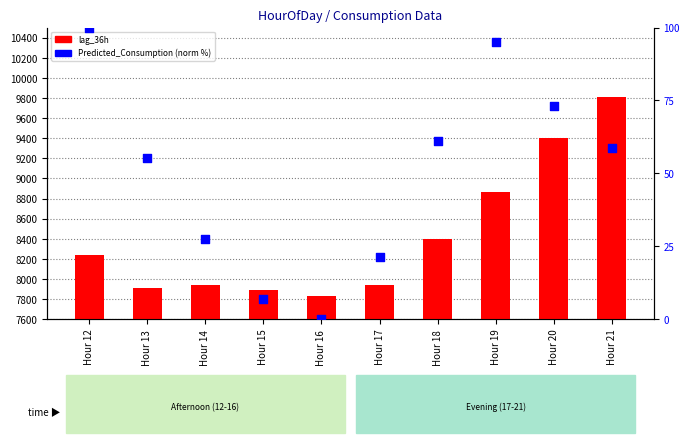

What are all the series names shown in the legend?

lag_36h, Predicted_Consumption (norm)